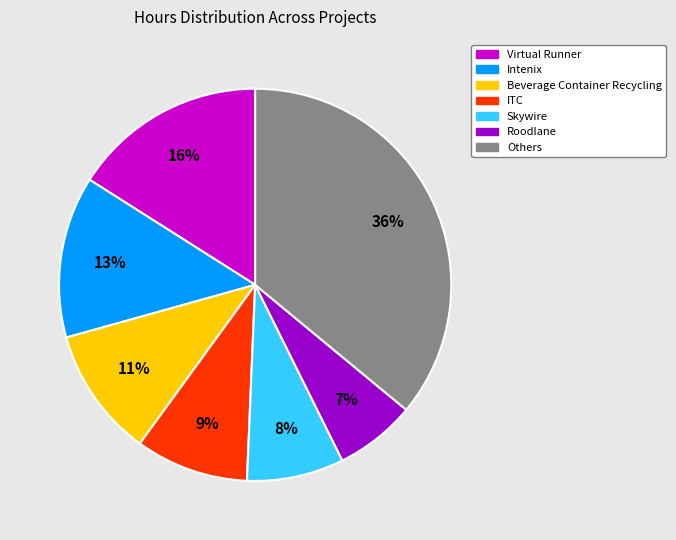

Does any single category account for the majority?

No